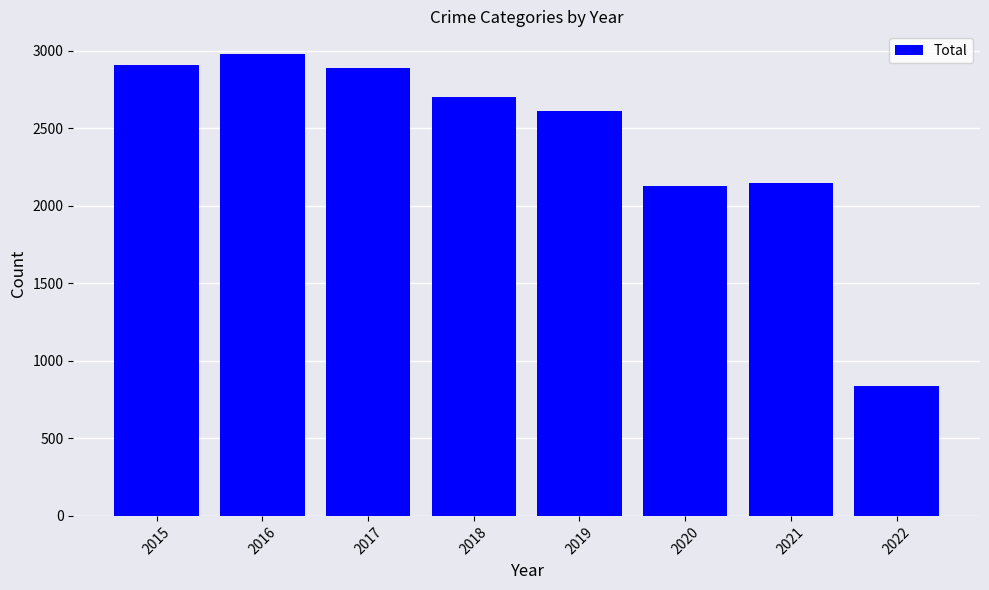

Approximately how many times larger is the value at 2020 compared to 2015?

0.7